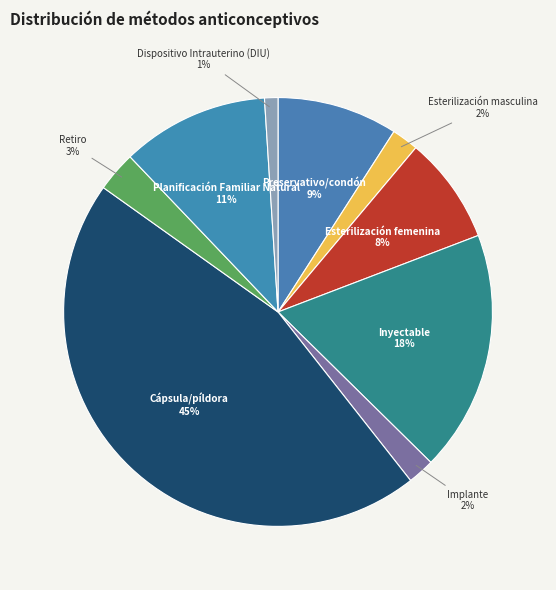

Does Cápsula/píldora represent more than half of the total?

No